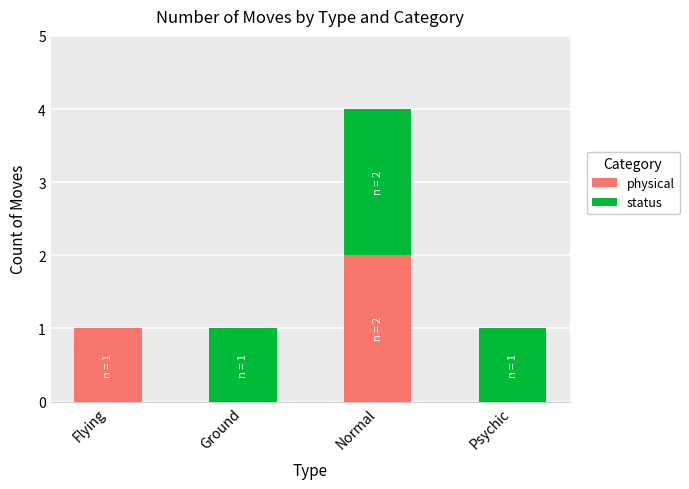

What is the sum of all physical values?

3